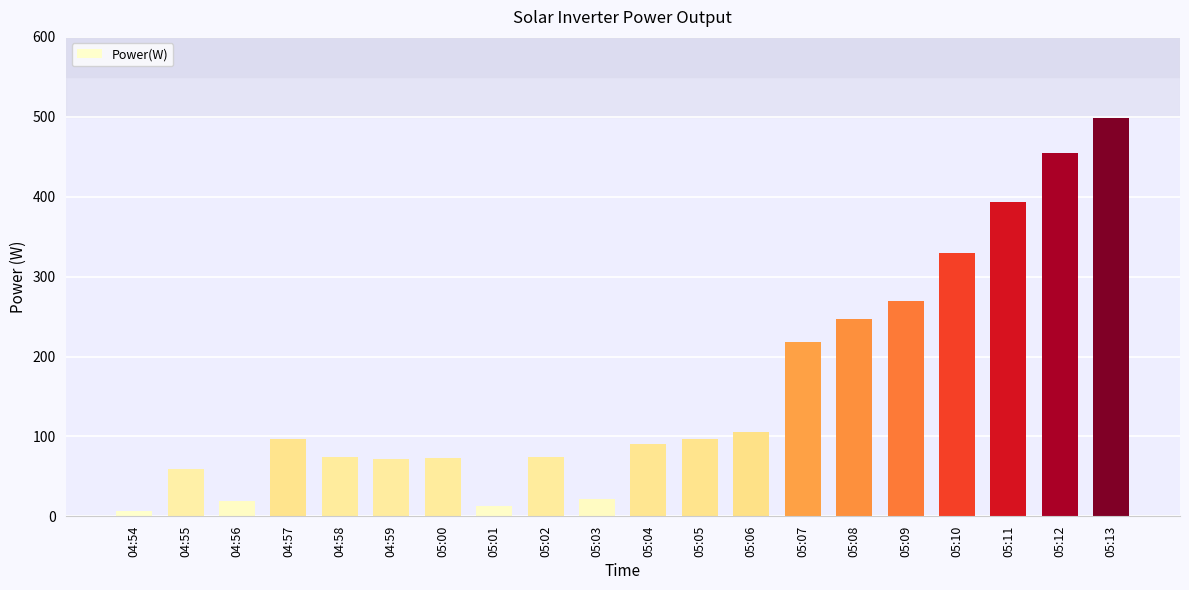

Where is the data nearest to the value 252?

05:08